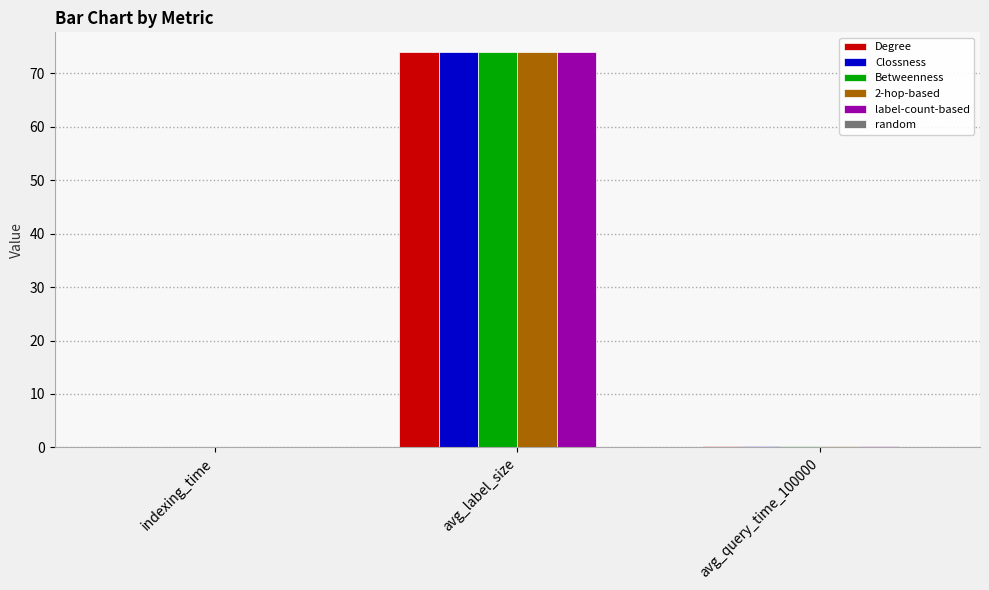

At which category is the sum across all series the highest?

avg_label_size